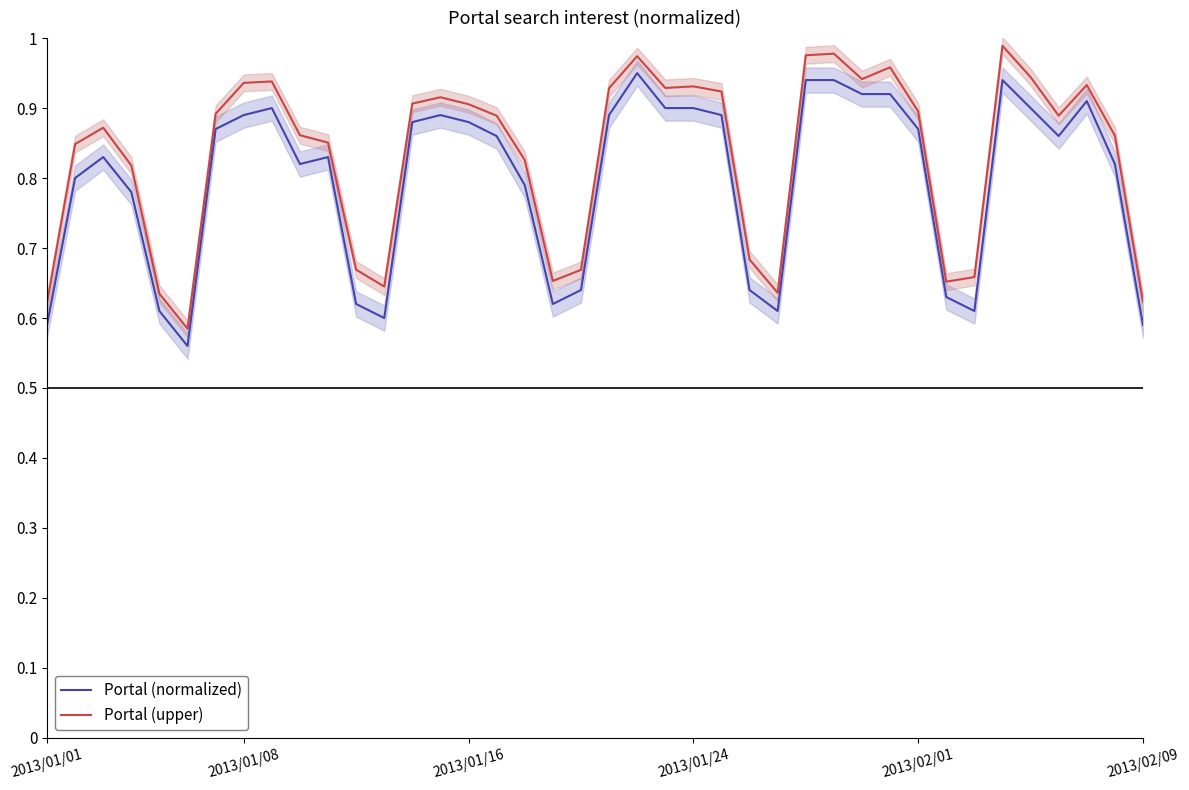

List the series in order of their overall mean, lowest first.

Portal (normalized), Portal (upper)